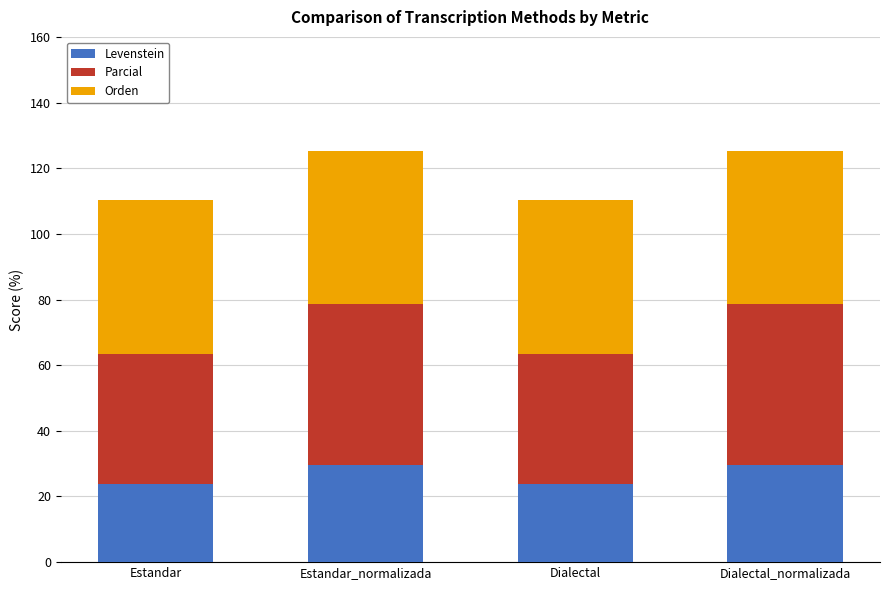

Read the Levenstein value at Estandar_normalizada.

29.6